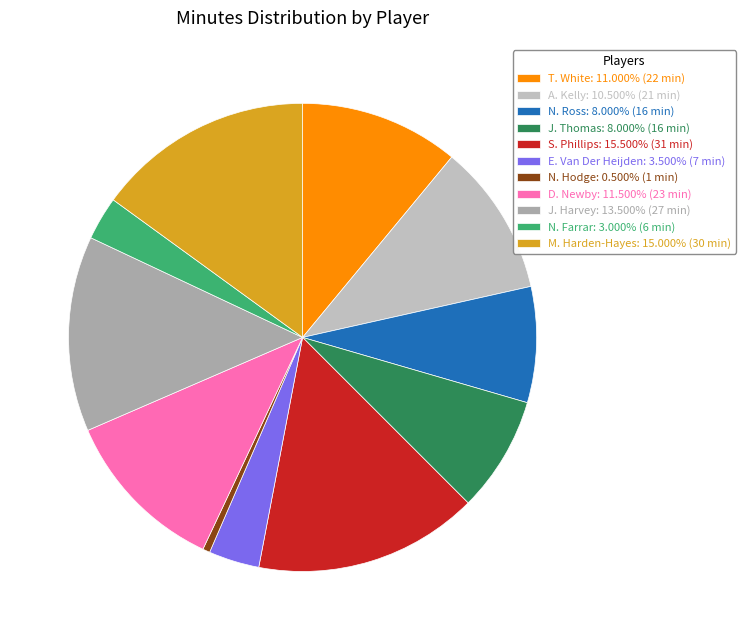

How many slices are in this pie chart?

11